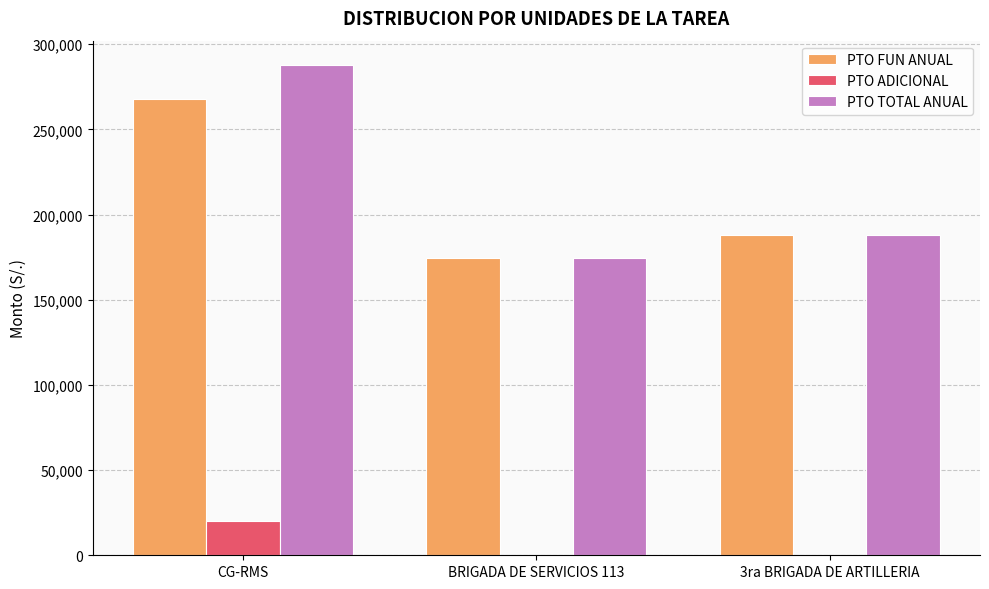

Does the chart contain stacked bars?

No